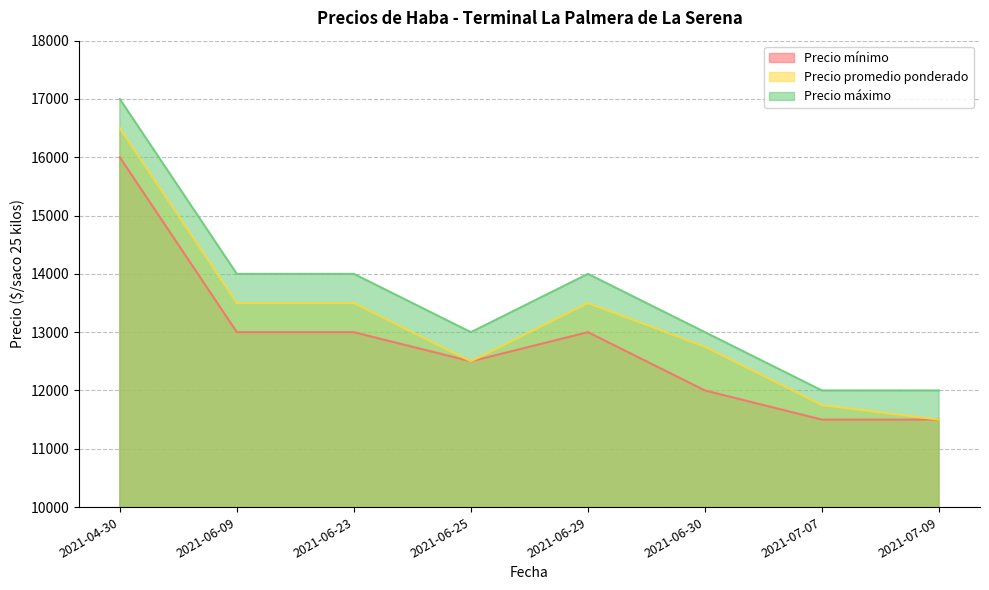

Where does the Precio máximo series first go above 14000?

2021-04-30